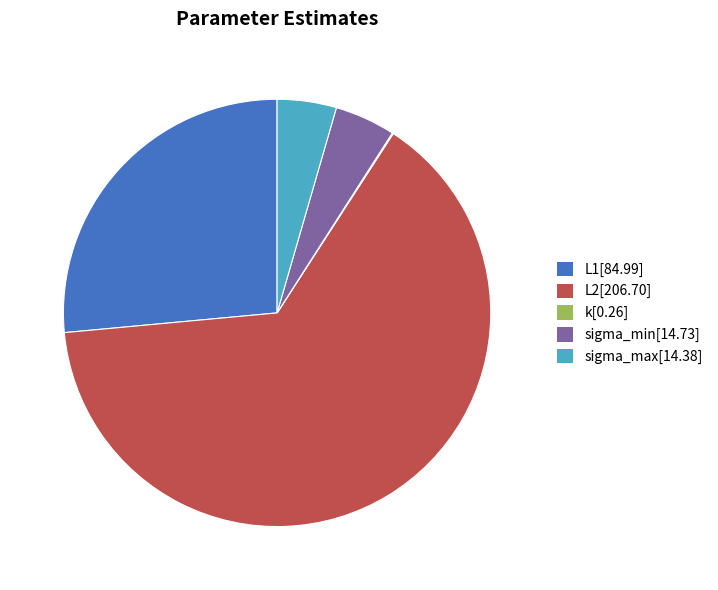

Which slice is the largest?

L2